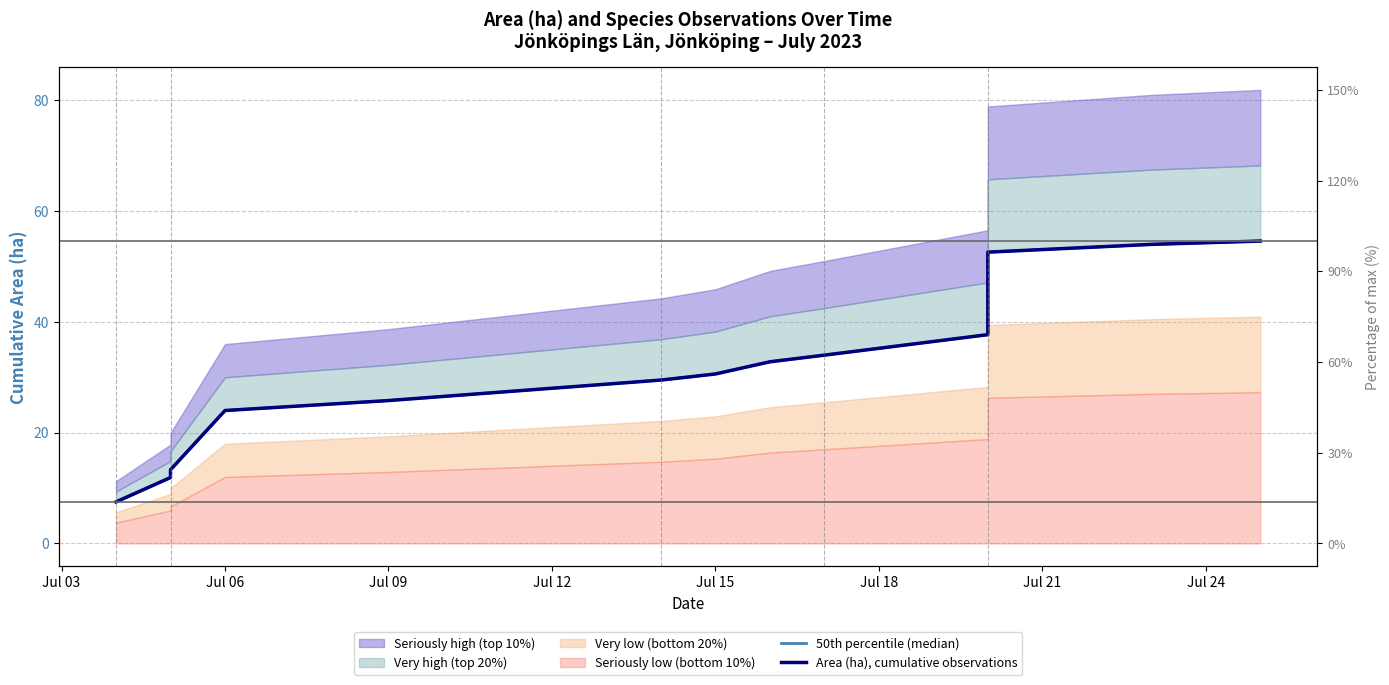

How many data points in 50th percentile (median) are less than 30?

7